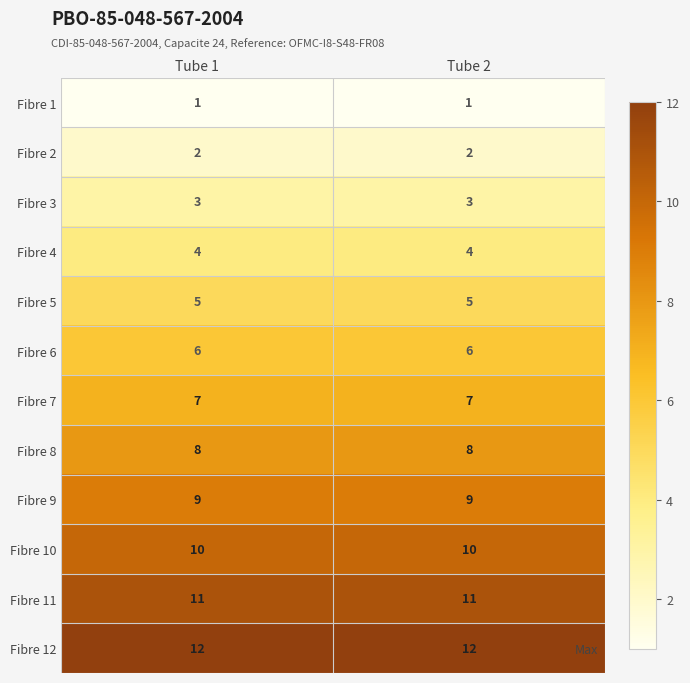

What is the spread (max minus min) of values at Tube 1?

11